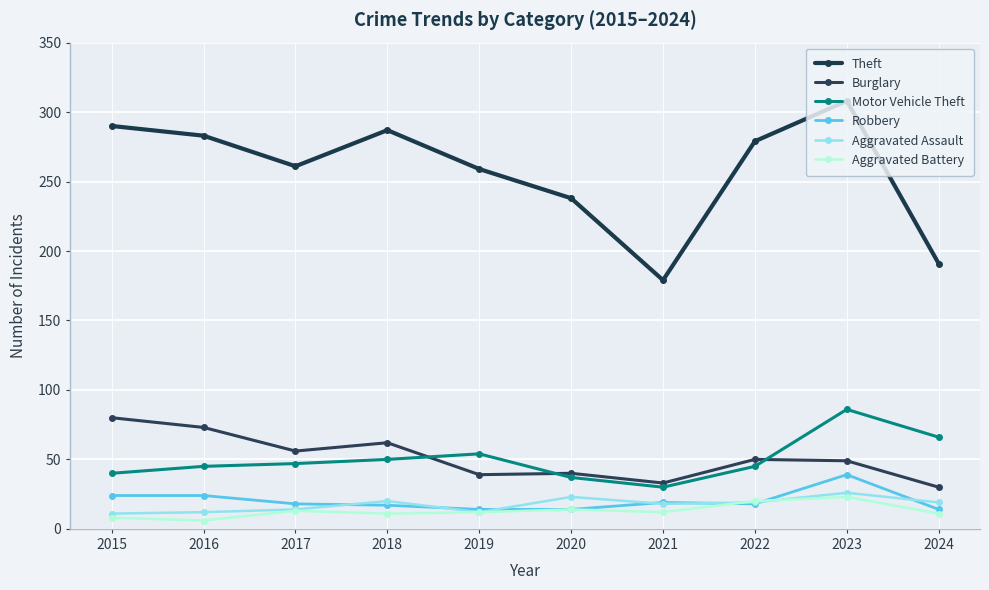

Rank the series by their maximum value, from highest to lowest.

Theft, Motor Vehicle Theft, Burglary, Robbery, Aggravated Assault, Aggravated Battery